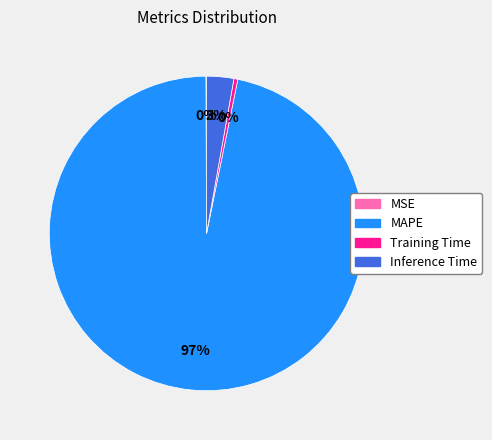

Does Inference Time represent more than half of the total?

No